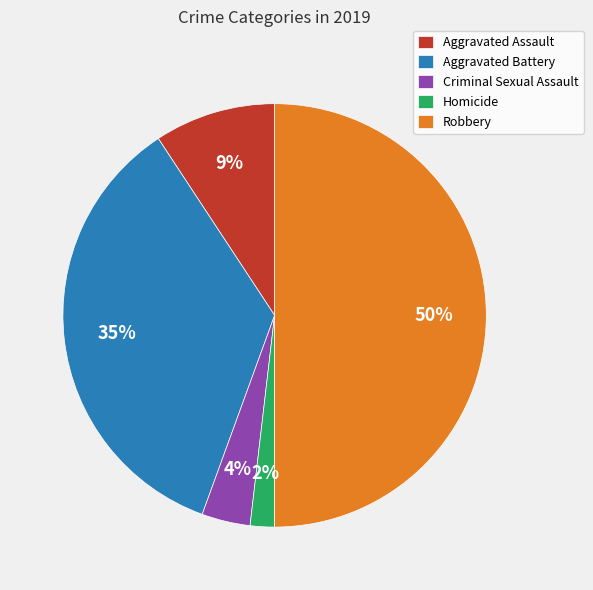

What is the largest slice in the pie chart?

Robbery